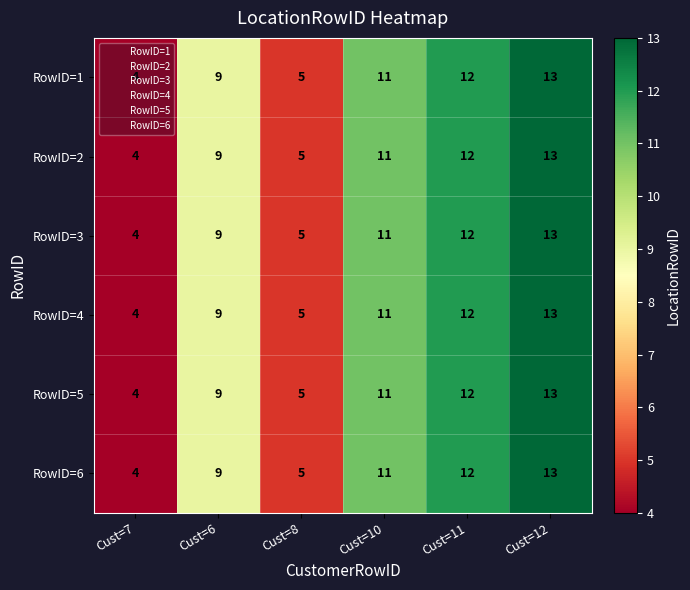

At which label is RowID=3 closest to 8?

Cust=6